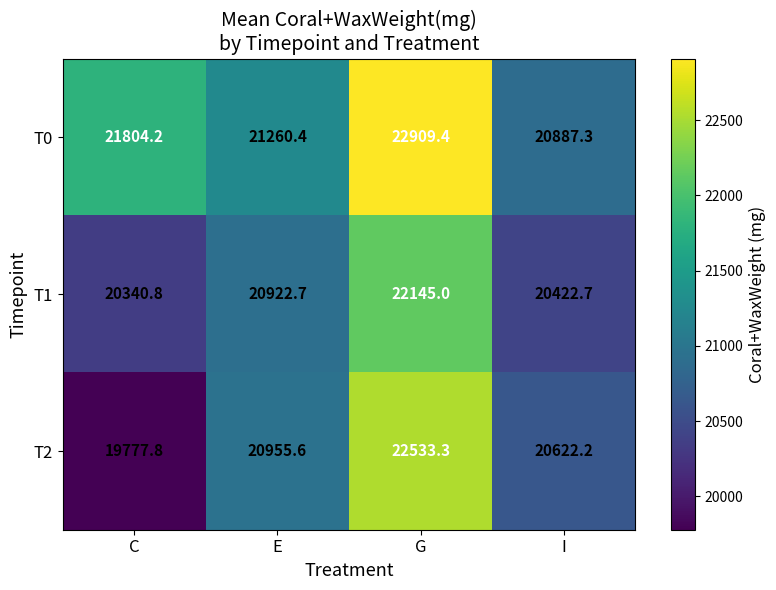

At which label is T1 closest to 21242?

E